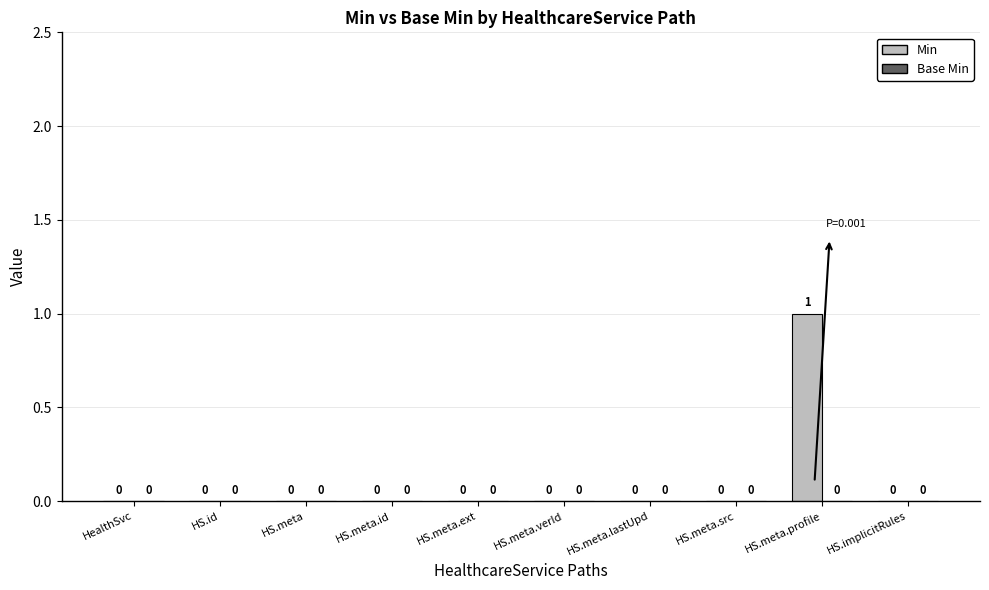

What is the maximum value shown in the chart?

1